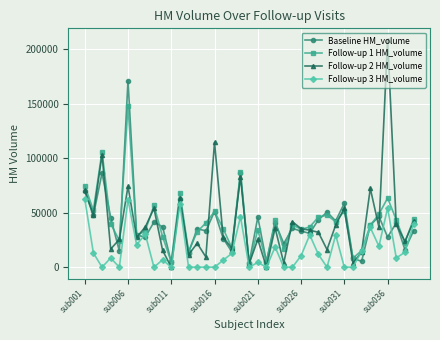

What is the average value of the Baseline HM_volume series?

39130